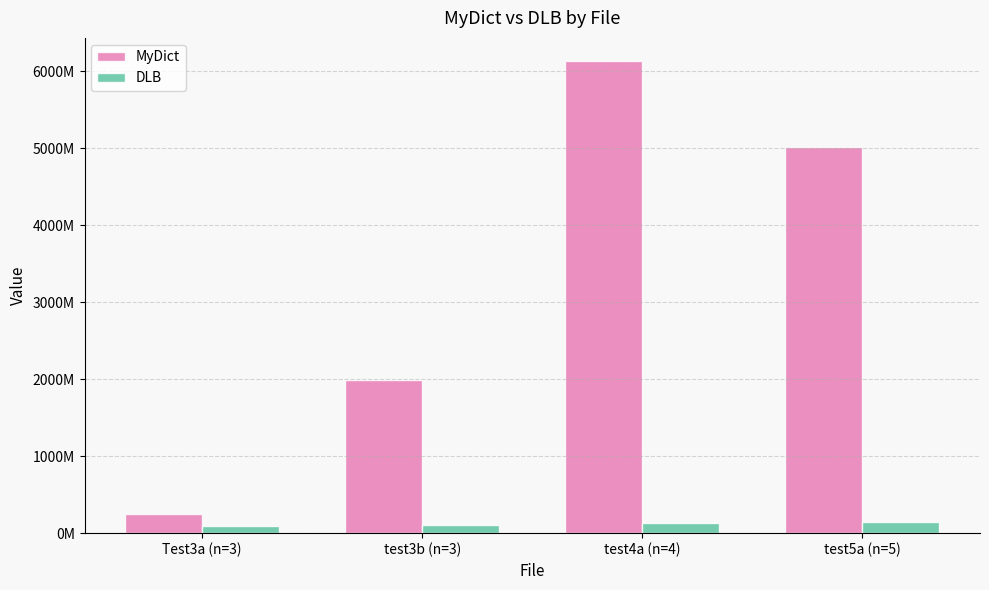

Are the bars grouped side by side (vs. stacked)?

Yes